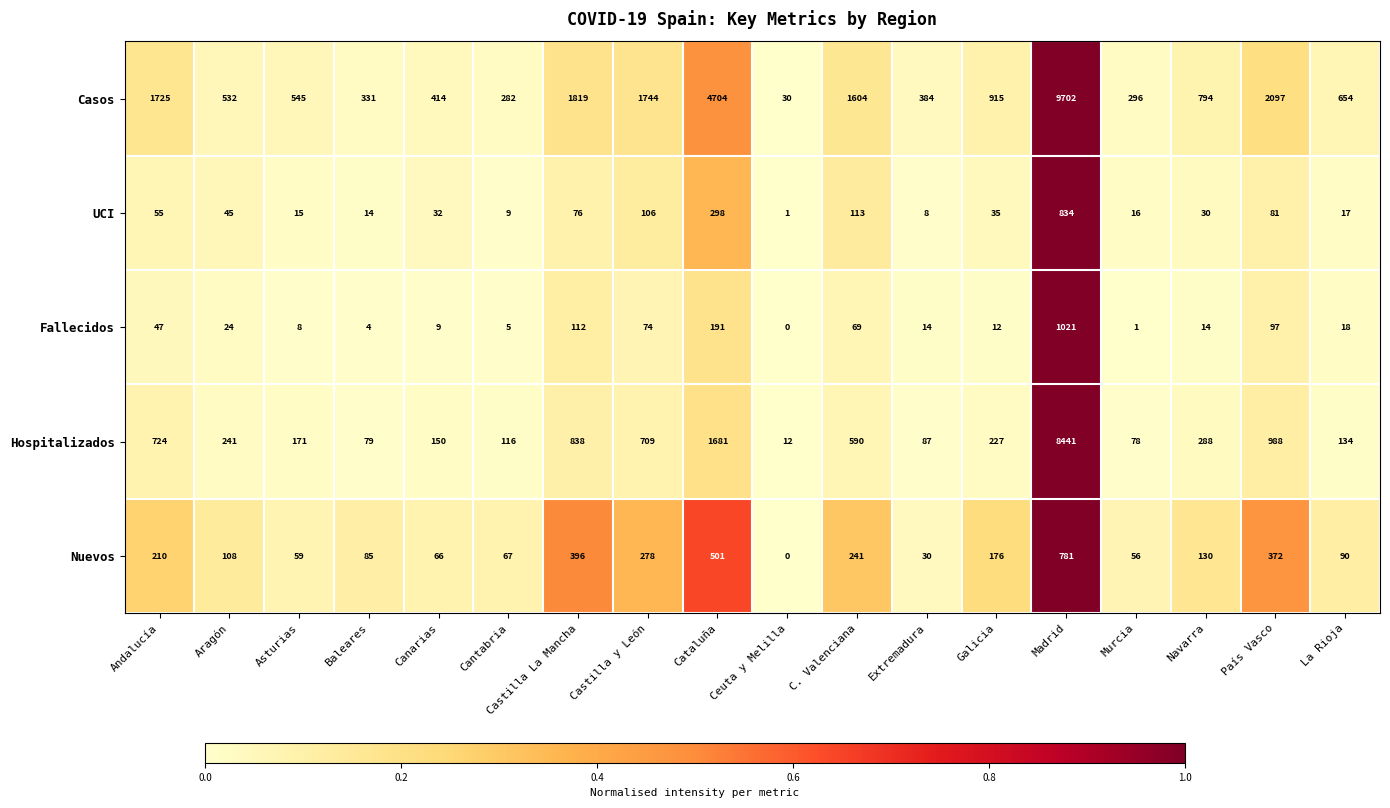

True or false: Casos has a value of 282 at Cantabria.

True